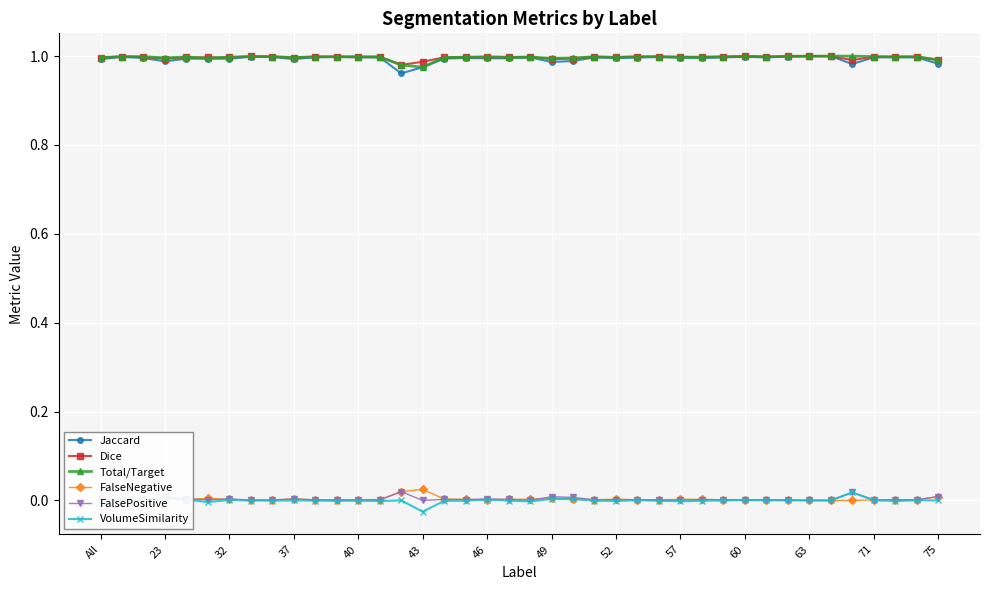

True or false: Total/Target has more than 1 interior local peaks.

True